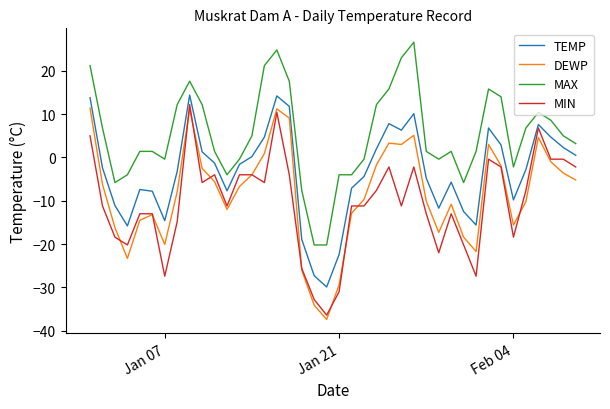

True or false: TEMP and MIN cross at least once.

False